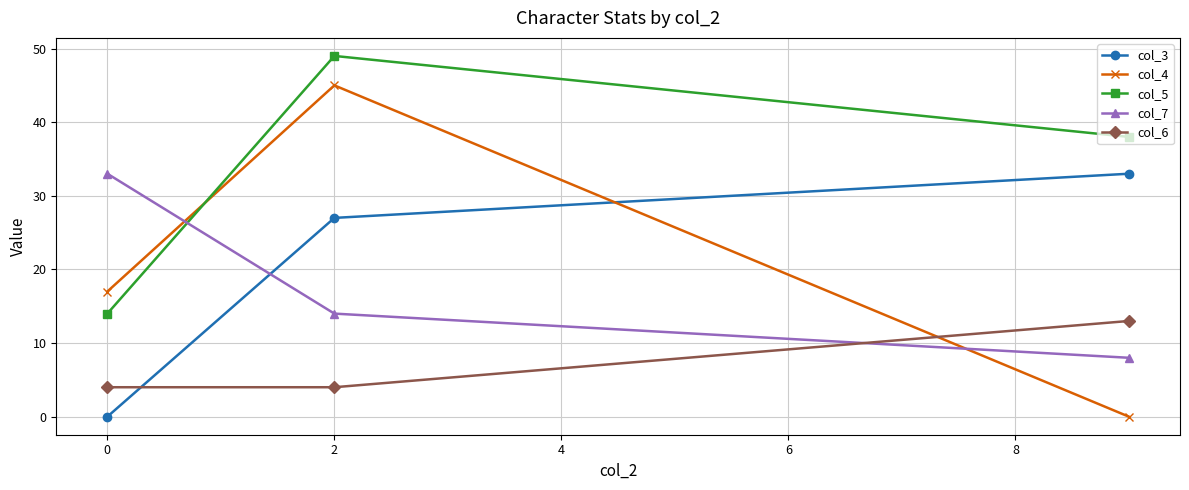

True or false: col_6 has a value of 6 at 2.

False